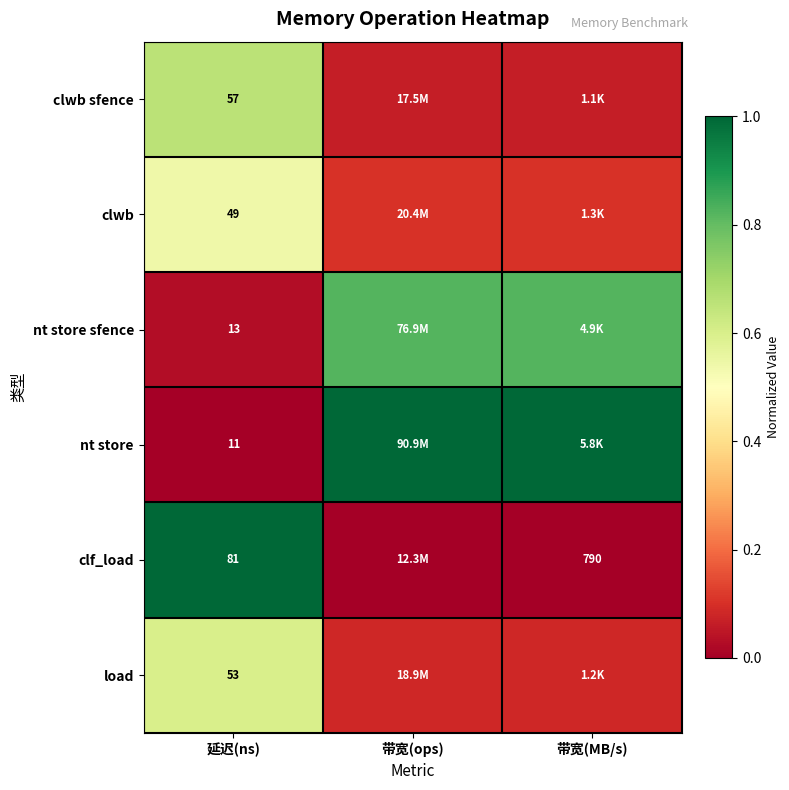

Rank the series at 延迟(ns) from highest to lowest value.

clf_load, clwb sfence, load, clwb, nt store sfence, nt store